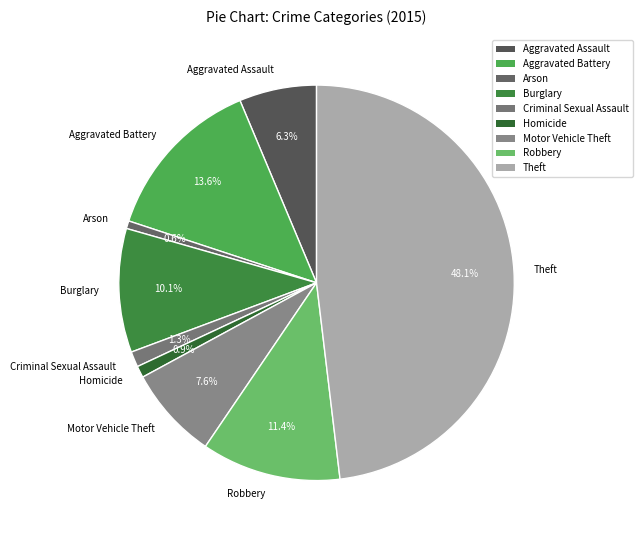

Which has a higher value, Arson or Burglary?

Burglary